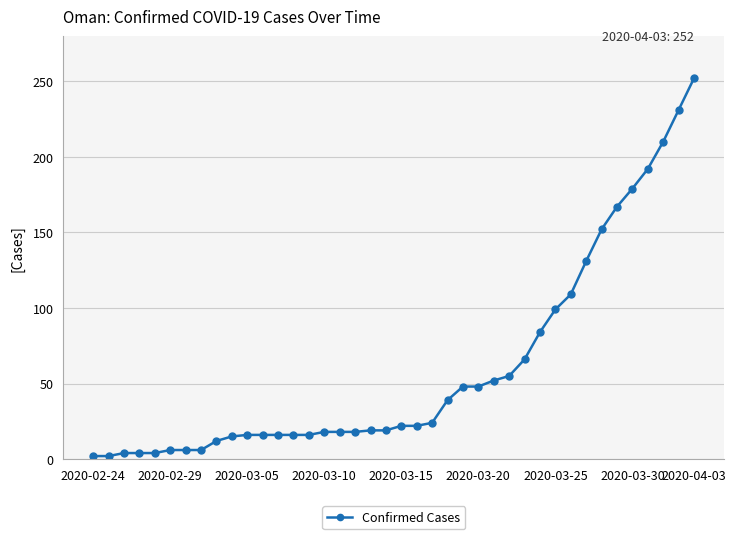

What is the value of the 13th point from the left?

16